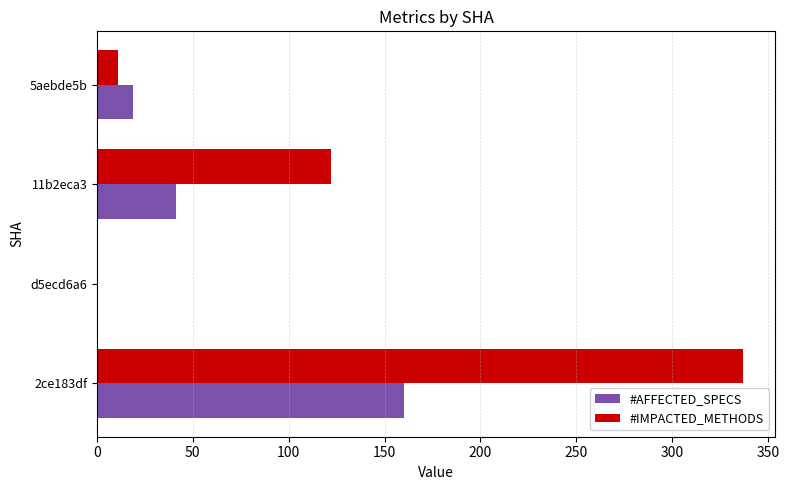

Is the value of #AFFECTED_SPECS at 2ce183df greater than the value of #IMPACTED_METHODS at 5aebde5b?

Yes